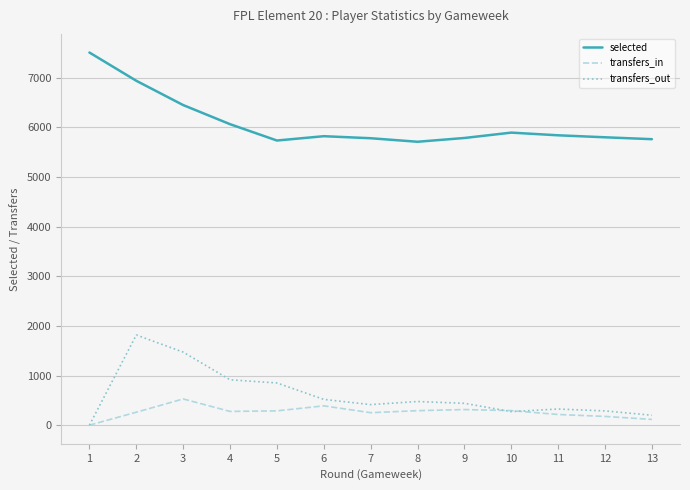

Is the value of transfers_in at 1 greater than the value of selected at 13?

No